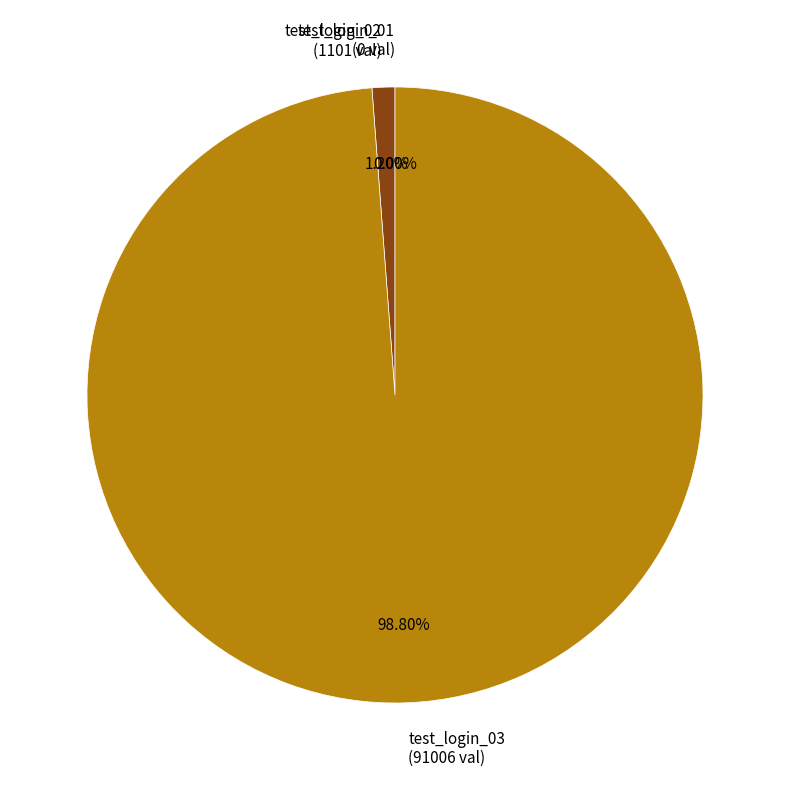

Is it true that test_login_03 is 90% of the pie?

False